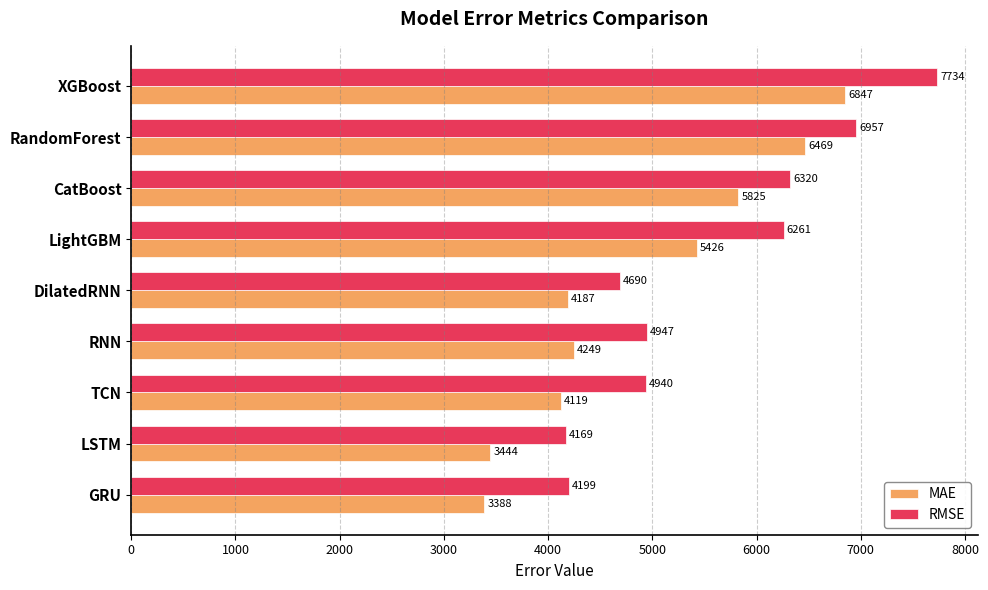

List the series in order of their peak value, lowest first.

MAE, RMSE